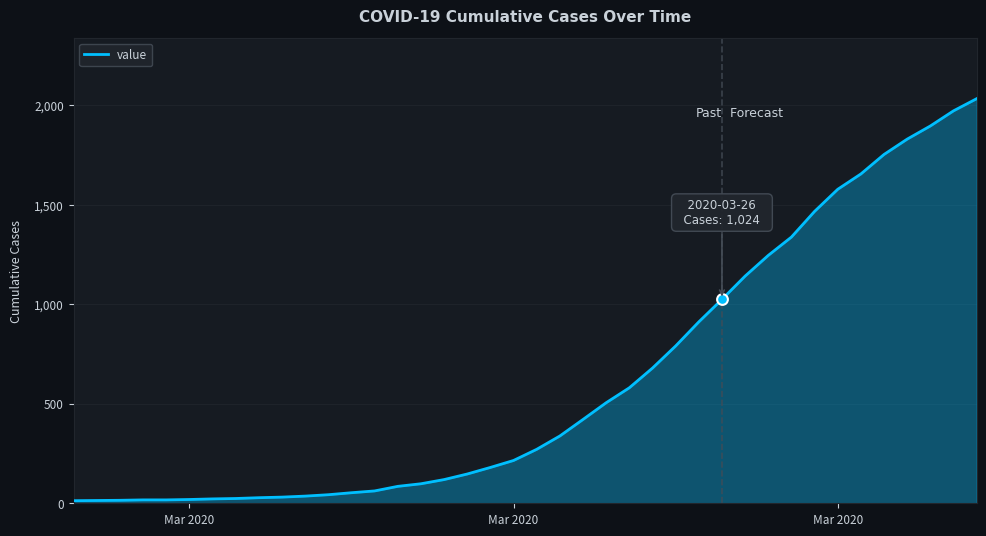

What is the difference between the maximum and minimum values?

2019